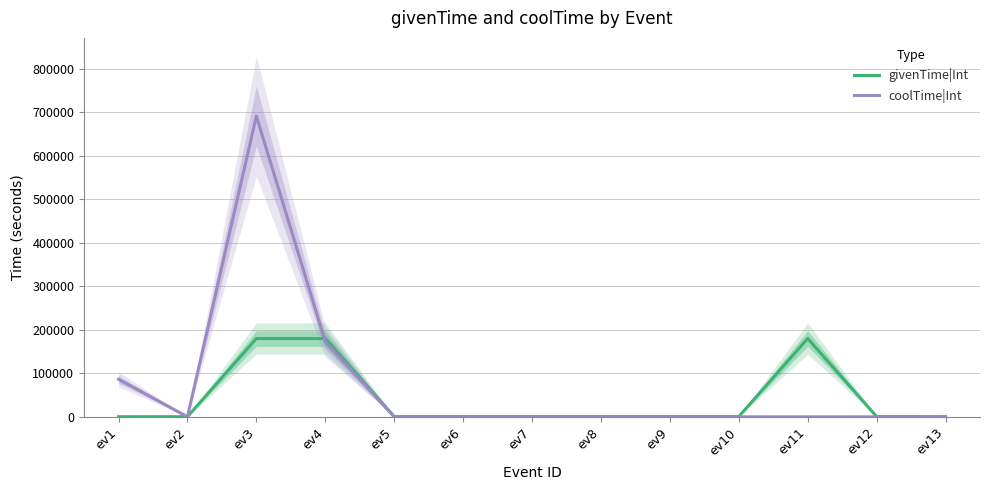

Reading left to right, list all the values displayed in this chart.

givenTime|Int: 300	300	180000	180000	600	600	600	600	600	600	180000	600	420
coolTime|Int: 86400	0	691200	172800	0	0	0	0	0	0	0	0	0